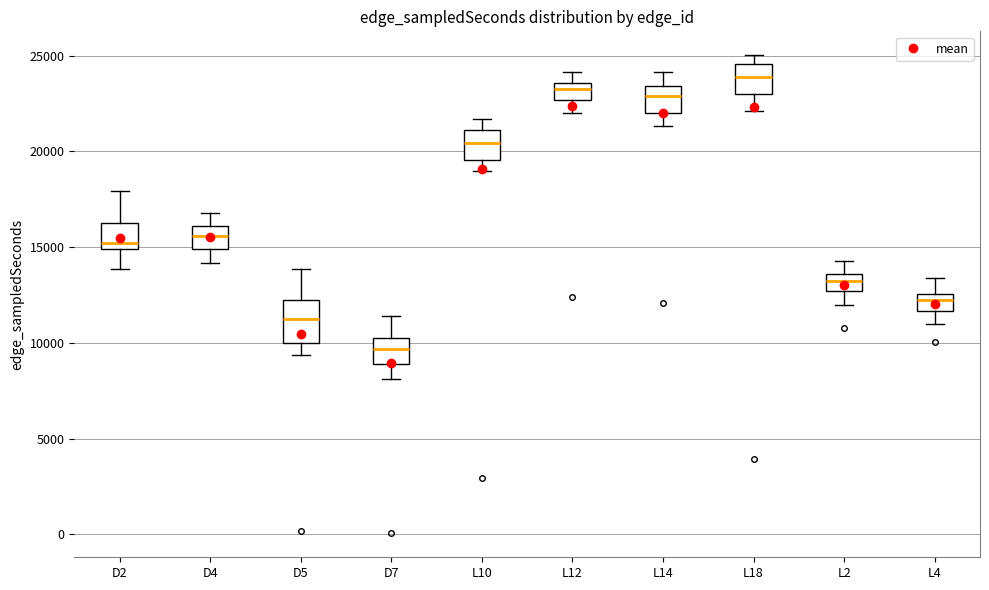

Which box's median line is the lowest?

D7